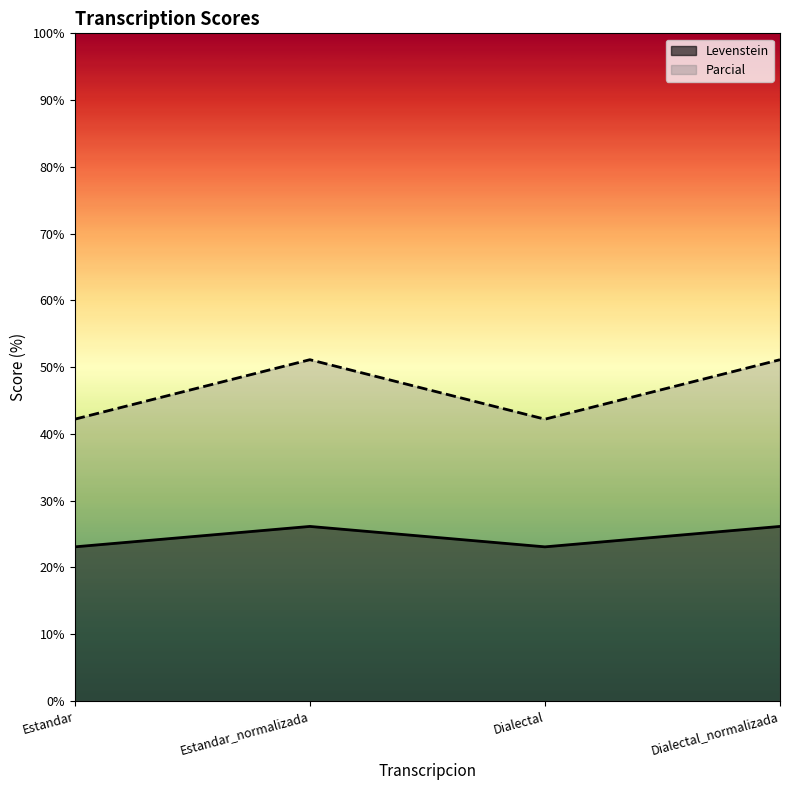

True or false: Parcial and Levenstein intersect in this chart.

False